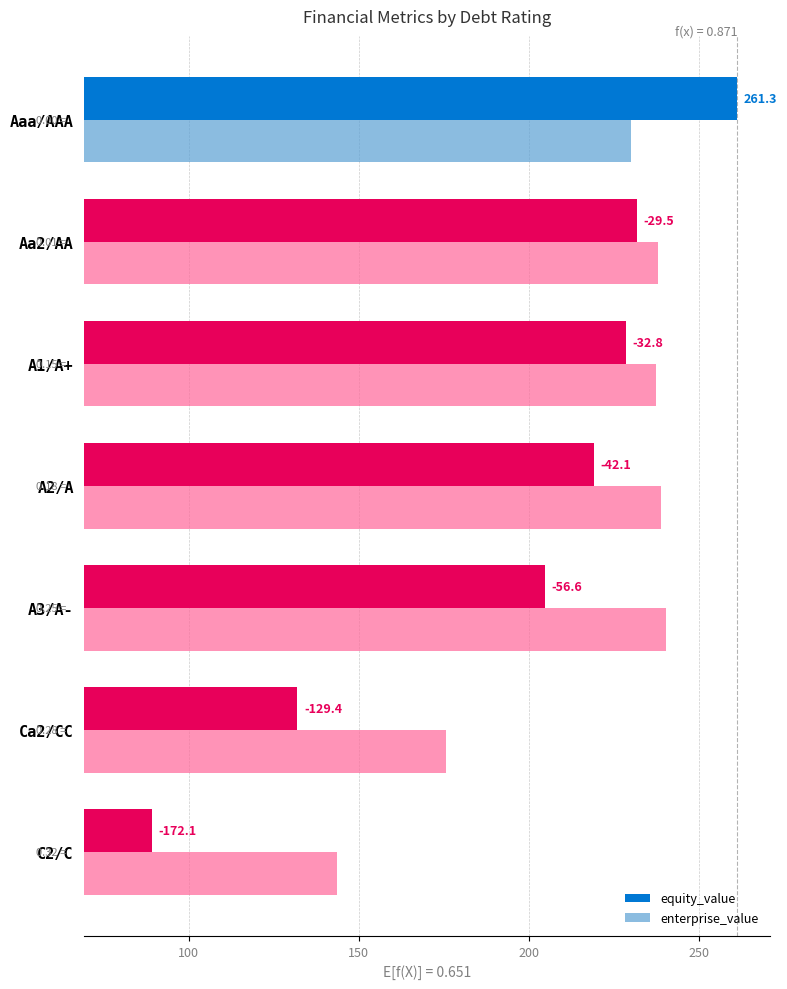

The equity_value series shows 212.1 at A2/A. True or false?

False